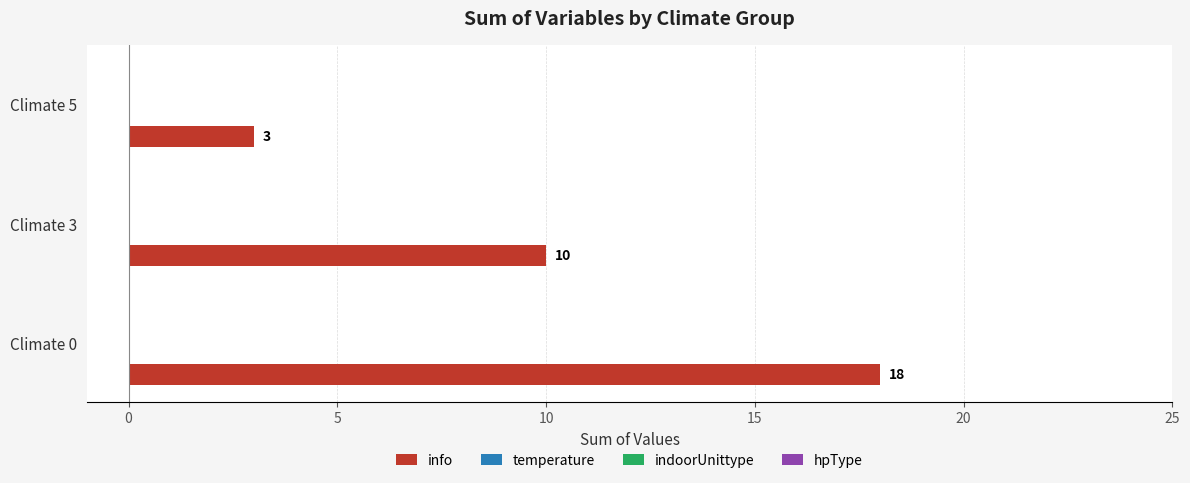

What is the average value?

10